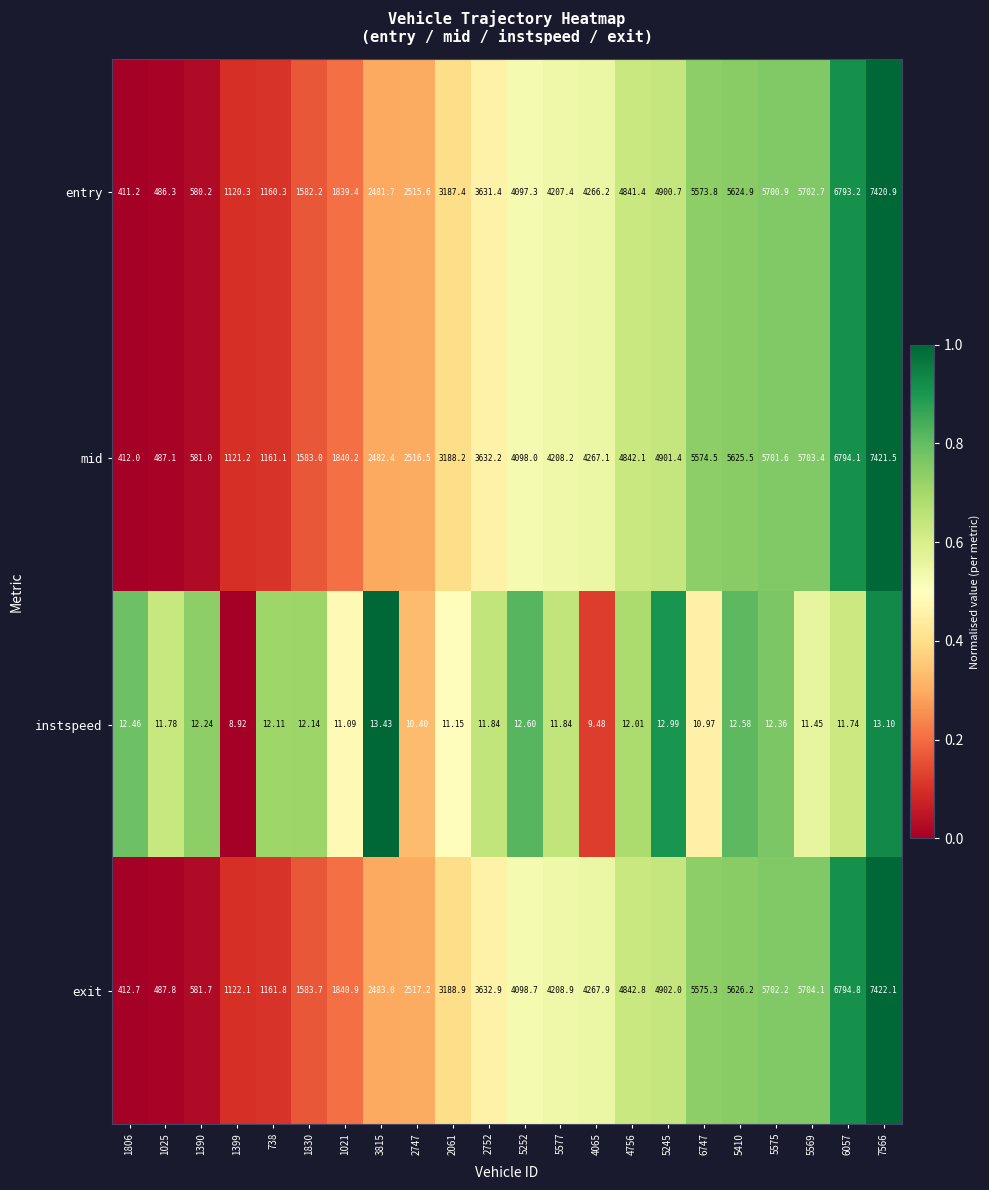

Is the value of exit at 2061 greater than the value of mid at 3815?

Yes